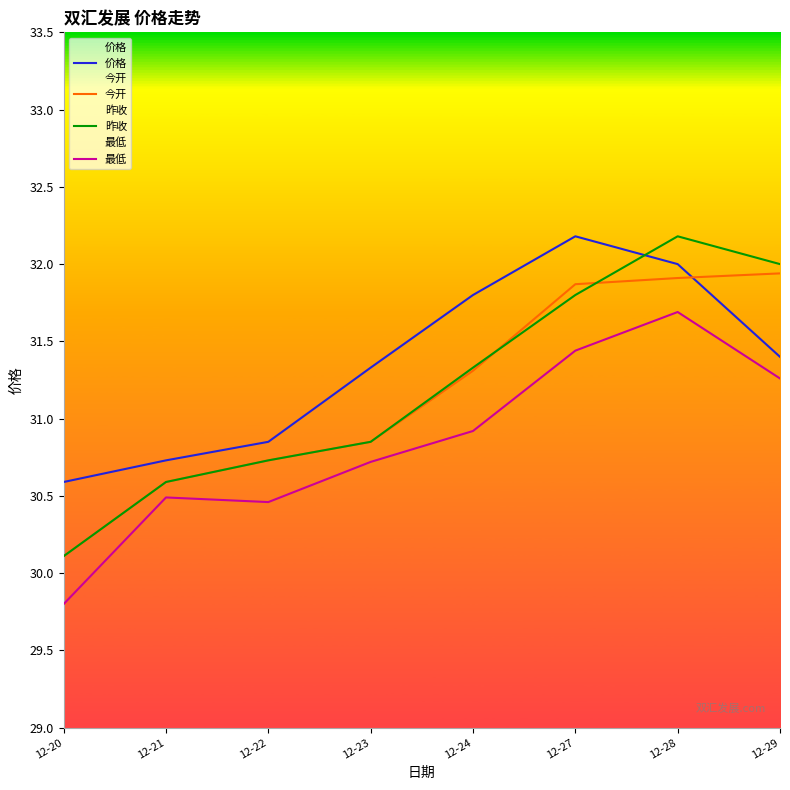

Where do 今开 and 价格 first cross each other?

12-28 and 12-29